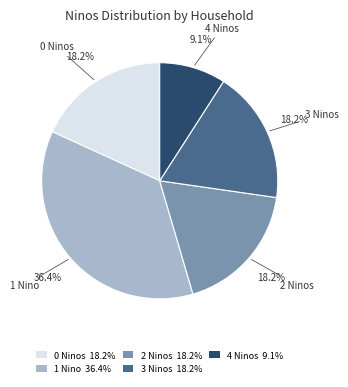

Between 0 Ninos 18.2% and 4 Ninos 9.1%, which is larger?

0 Ninos 18.2%